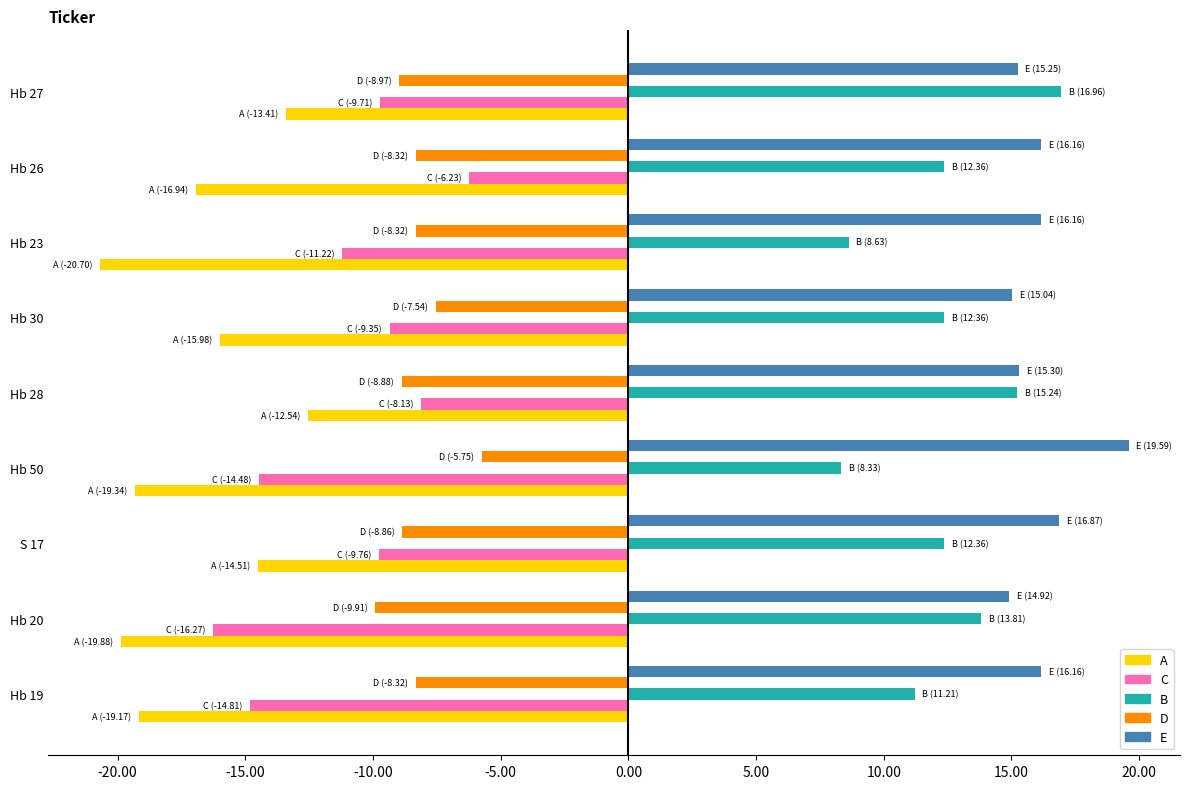

At which category does the chart reach its minimum across all series?

Hb 23